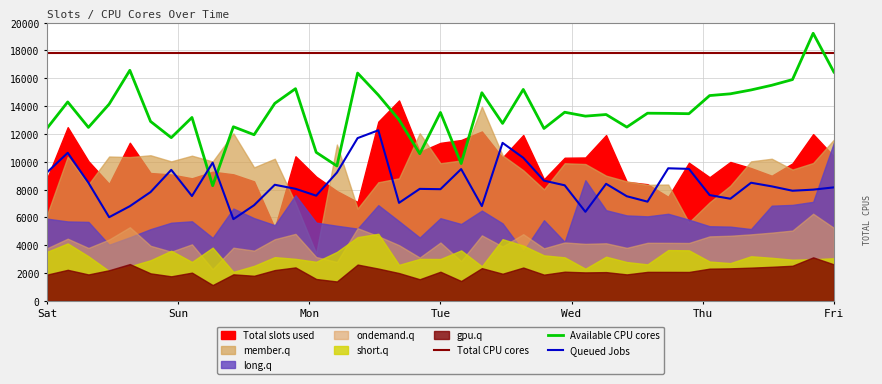

Where is Total CPU cores nearest to the value 17800?

Sat